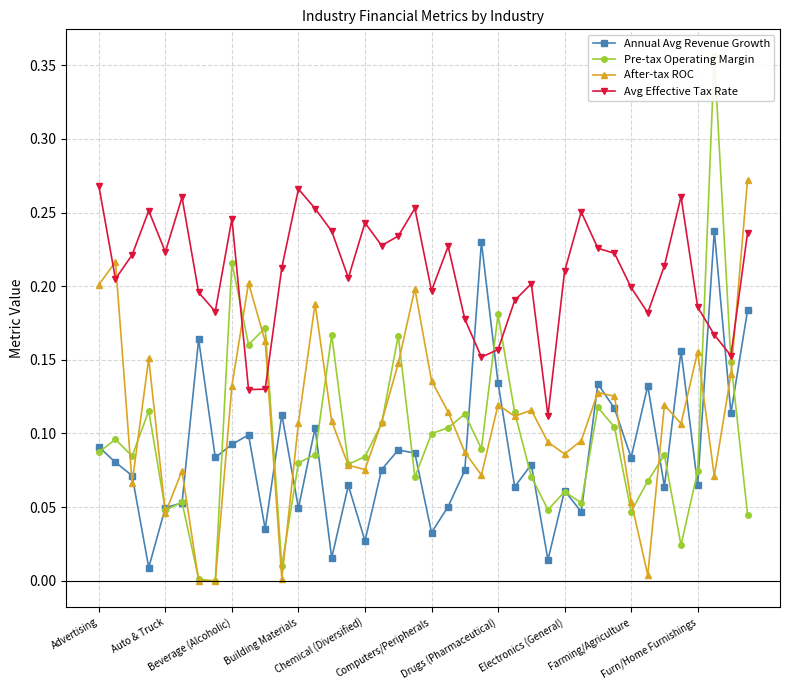

Reading right to left, what are all the values shown in this chart?

Annual Avg Revenue Growth: 0.2	0.1	0.2	0.1	0.2	0.1	0.1	0.1	0.1	0.1	0.0	0.1	0.0	0.1	0.1	0.1	0.2	0.1	0.1	0.0	0.1	0.1	0.1	0.0	0.1	0.0	0.1	0.0	0.1	0.0	0.1	0.1	0.1	0.2	0.1	0.0	0.0	0.1	0.1	0.1
Pre-tax Operating Margin: 0.0	0.1	0.4	0.1	0.0	0.1	0.1	0.0	0.1	0.1	0.1	0.1	0.0	0.1	0.1	0.2	0.1	0.1	0.1	0.1	0.1	0.2	0.1	0.1	0.1	0.2	0.1	0.1	0.0	0.2	0.2	0.2	-0.0	0.0	0.1	0.0	0.1	0.1	0.1	0.1
After-tax ROC: 0.3	0.1	0.1	0.2	0.1	0.1	0.0	0.1	0.1	0.1	0.1	0.1	0.1	0.1	0.1	0.1	0.1	0.1	0.1	0.1	0.2	0.1	0.1	0.1	0.1	0.1	0.2	0.1	0.0	0.2	0.2	0.1	-0.0	0.0	0.1	0.0	0.2	0.1	0.2	0.2
Avg Effective Tax Rate: 0.2	0.2	0.2	0.2	0.3	0.2	0.2	0.2	0.2	0.2	0.3	0.2	0.1	0.2	0.2	0.2	0.2	0.2	0.2	0.2	0.3	0.2	0.2	0.2	0.2	0.2	0.3	0.3	0.2	0.1	0.1	0.2	0.2	0.2	0.3	0.2	0.3	0.2	0.2	0.3